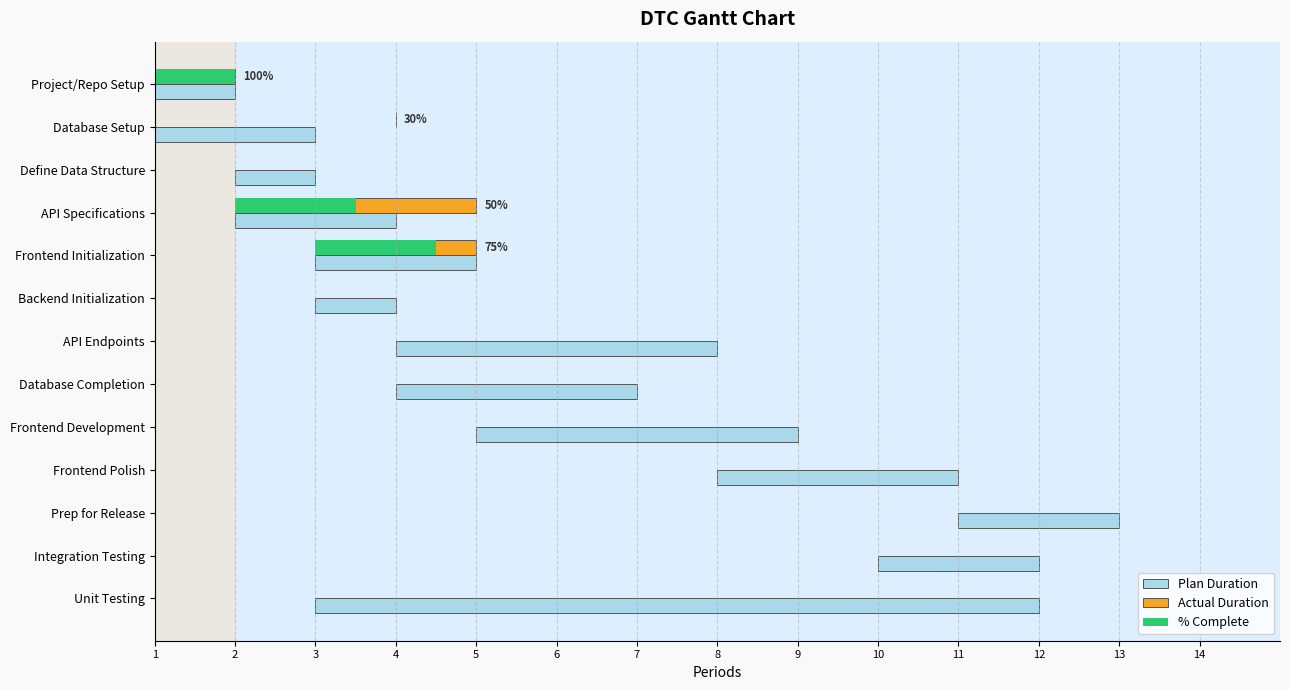

How many values in Actual Duration are above zero?

3